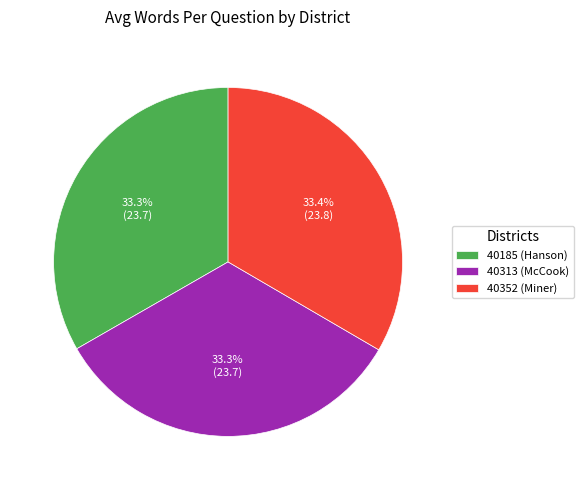

To the nearest percent, what portion does 40313 (McCook) represent?

33%